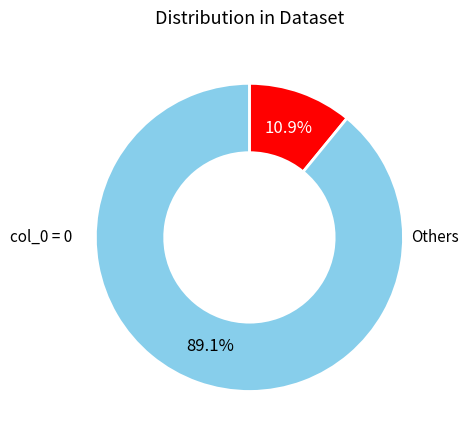

Does any single category account for the majority?

Yes